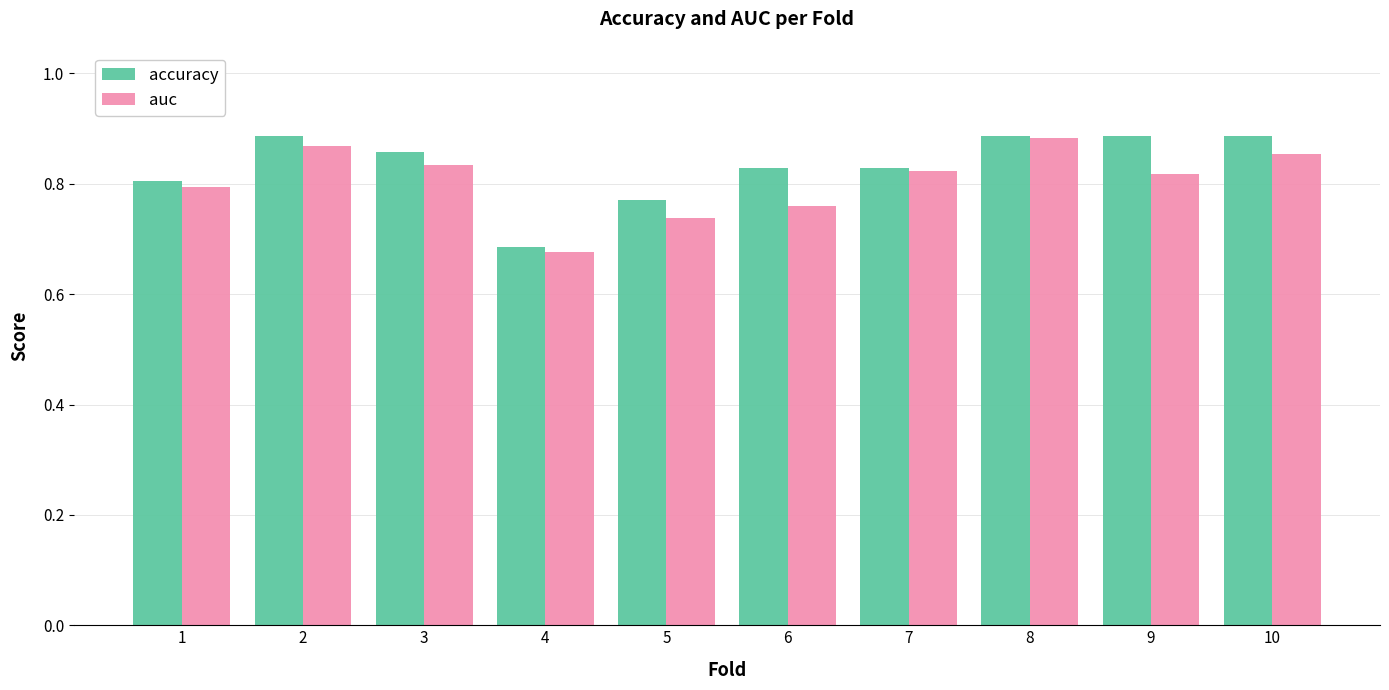

At how many categories does at least one series exceed 0?

10